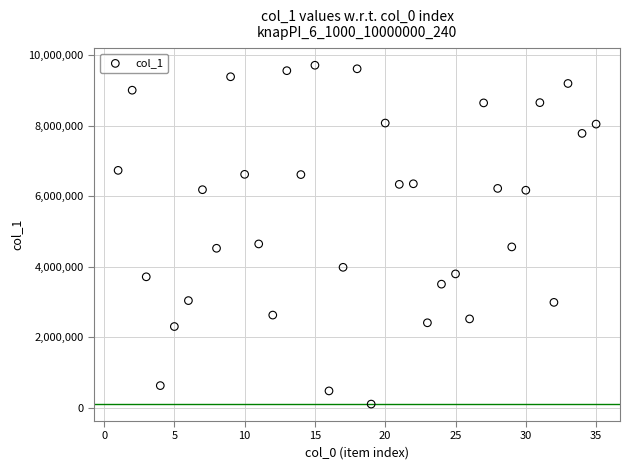

What is the range of Y values (max minus min)?

9614657